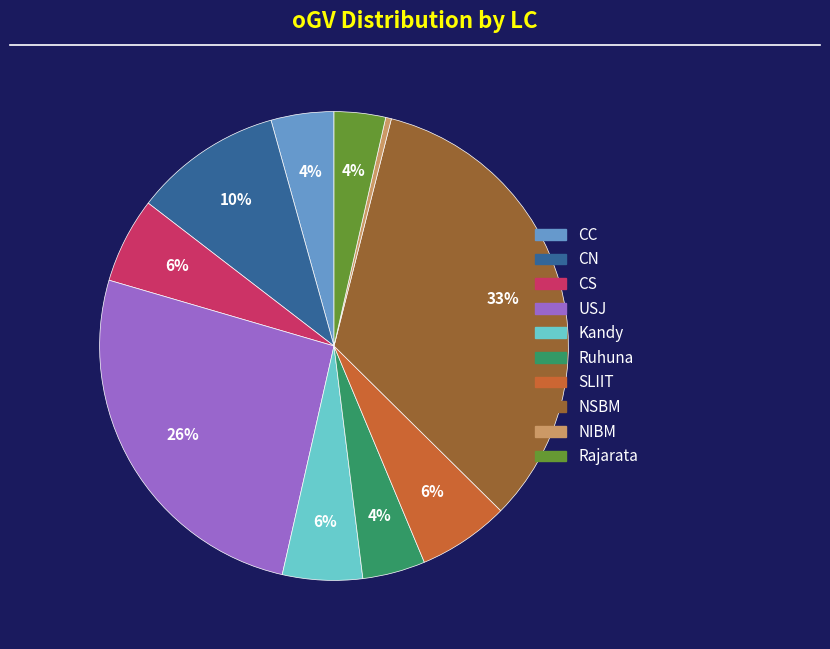

Which slice is the largest?

NSBM